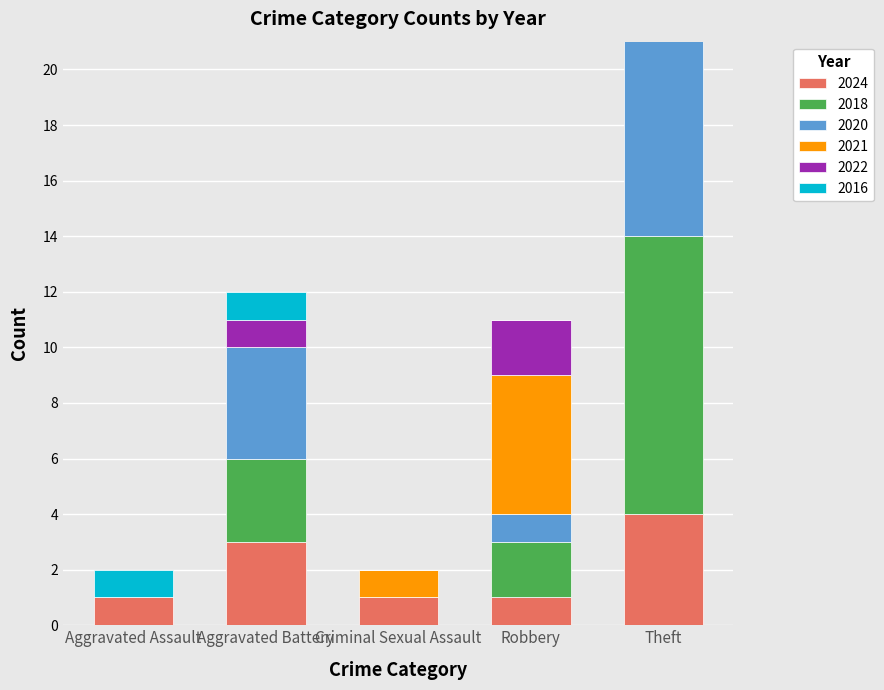

At which category does the chart reach its peak across all series?

Theft